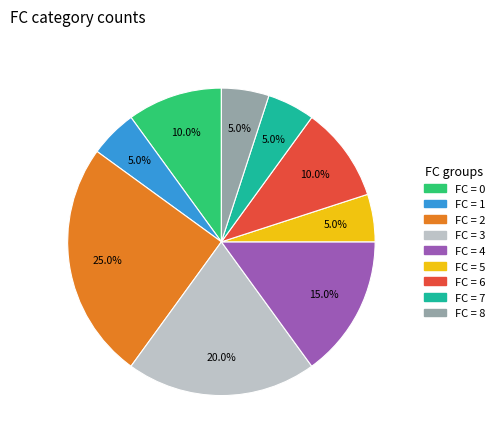

Is there a majority slice in this chart?

No